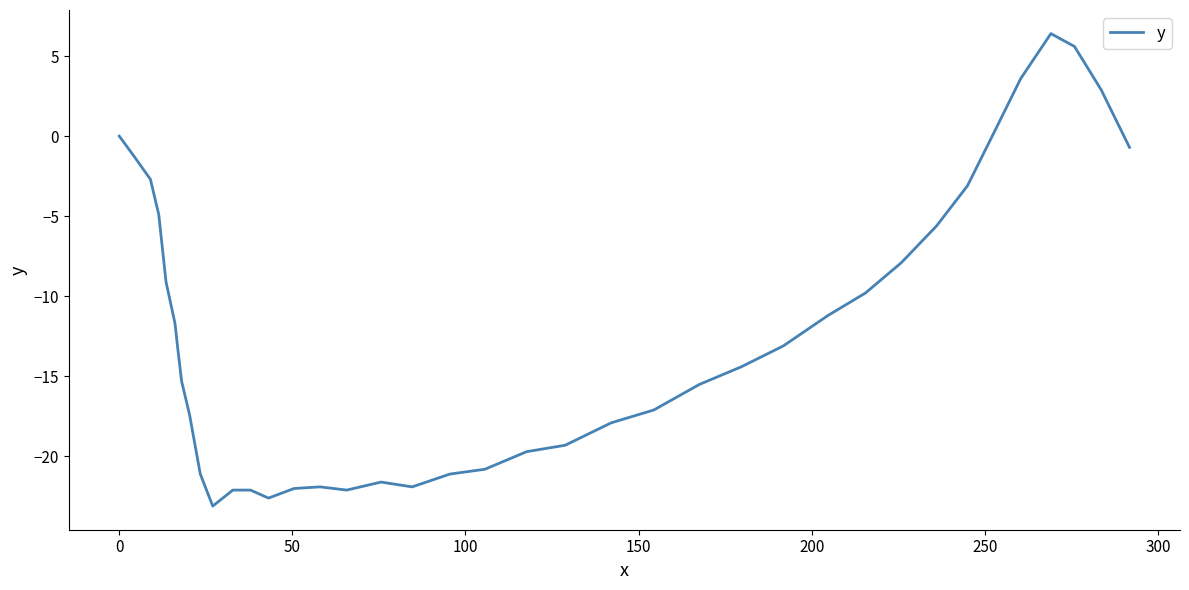

What is the minimum value shown in the chart?

-23.1